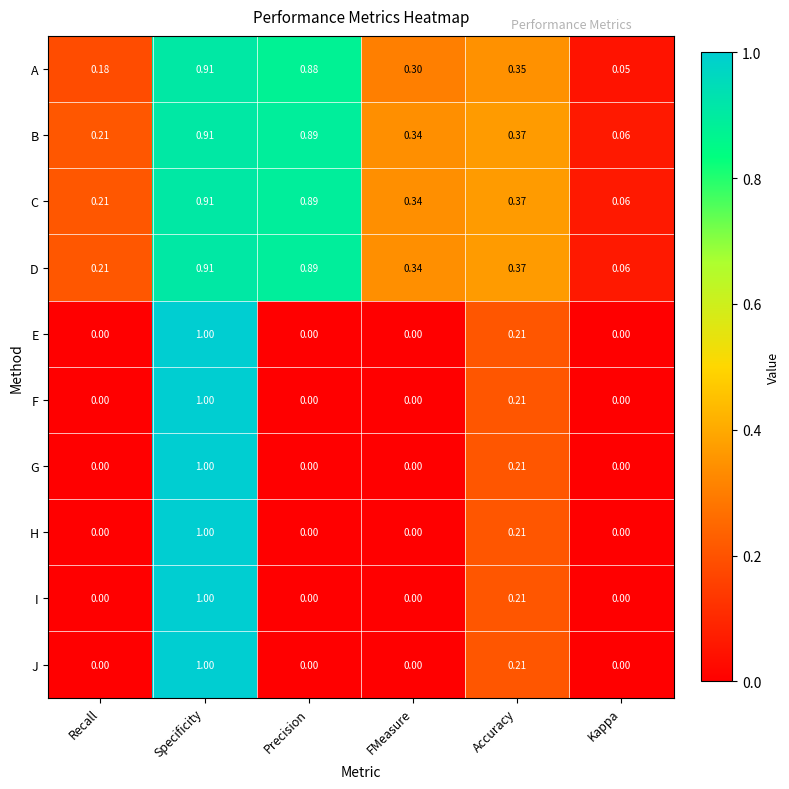

Is the value of B at Specificity greater than the value of E at Accuracy?

Yes